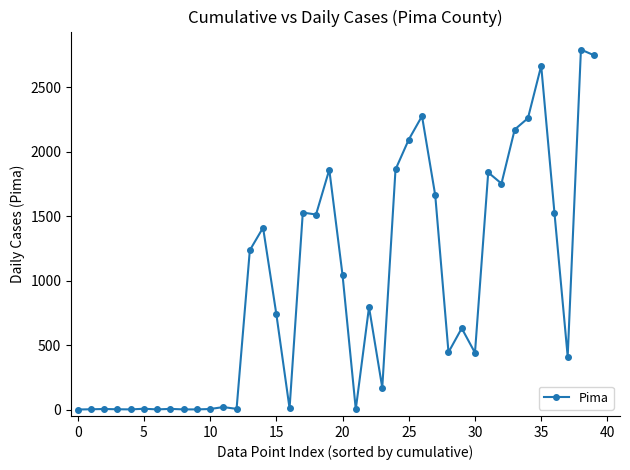

What is the sum of all values?

37916